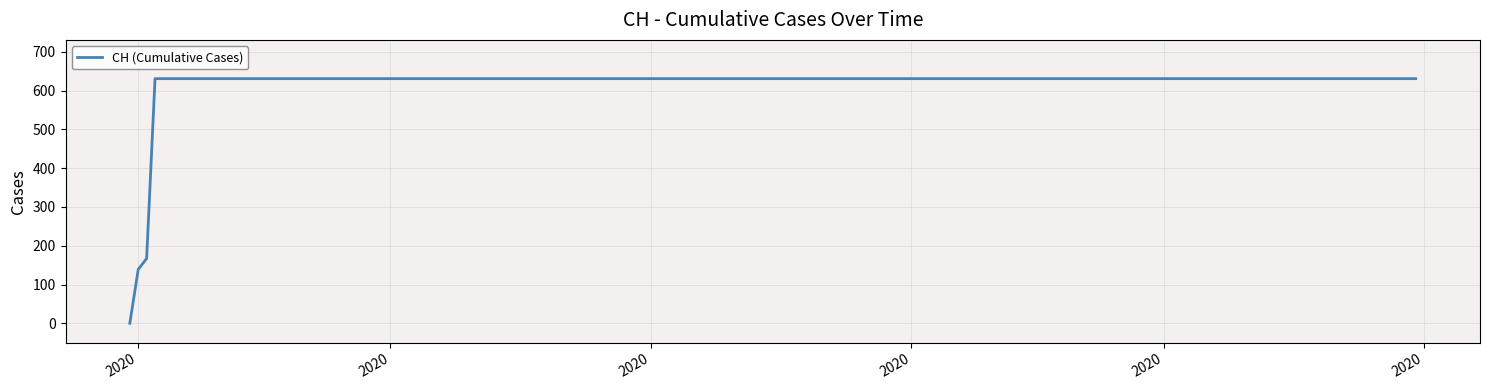

What is the difference between the maximum and minimum values?

631